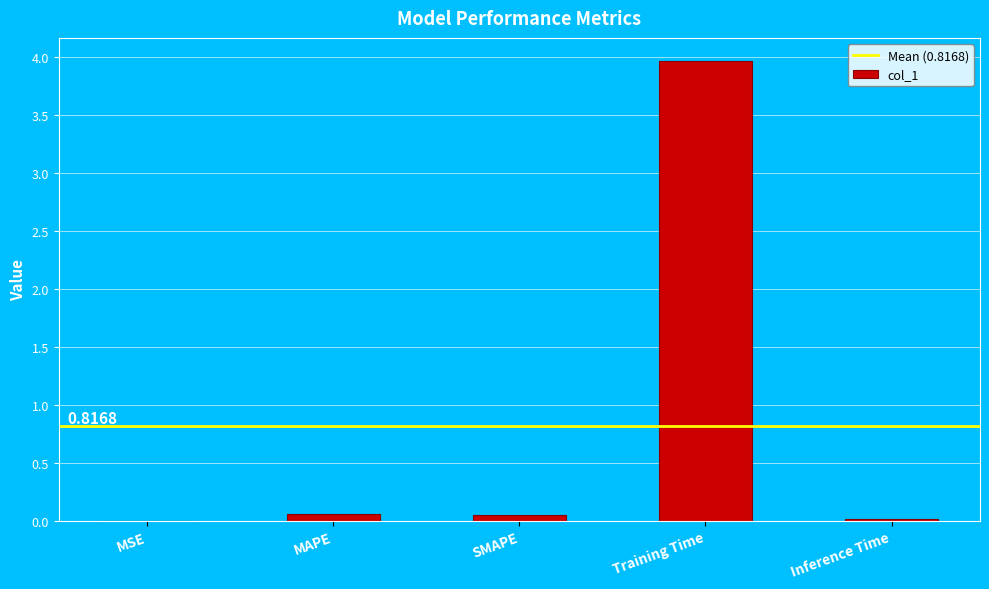

How many data points does each series have?

5